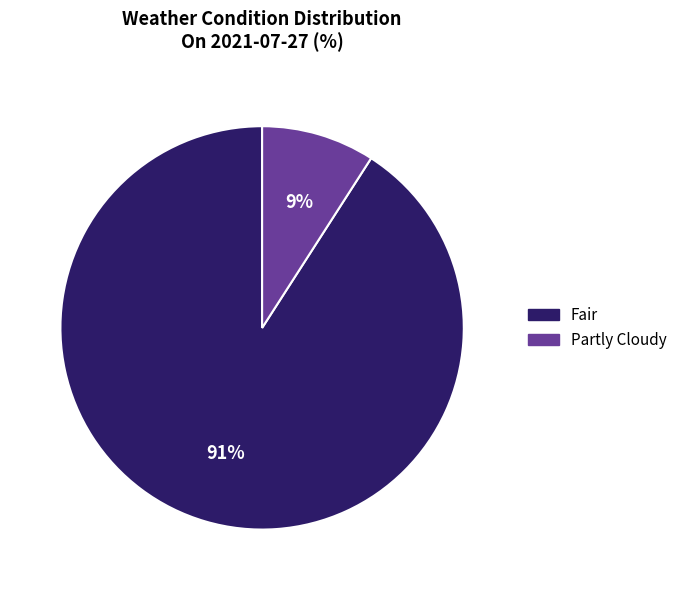

Rank the categories by value from highest to lowest.

Fair, Partly Cloudy